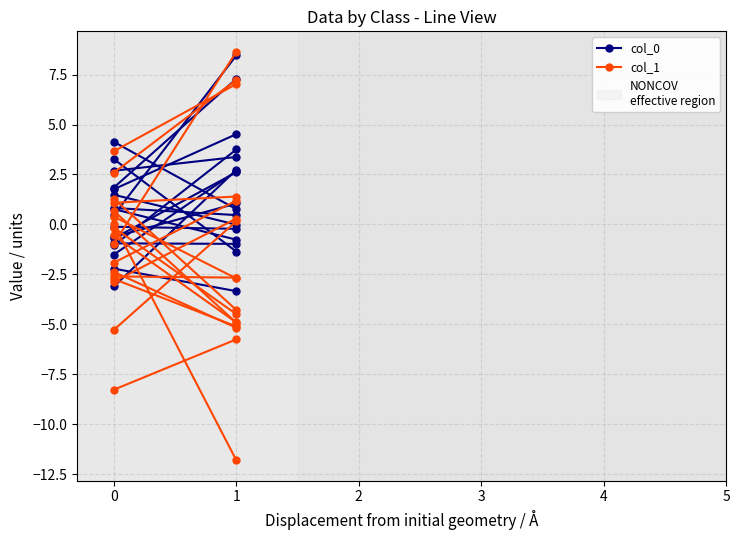

What is the difference between the highest and lowest values at 1?

11.8